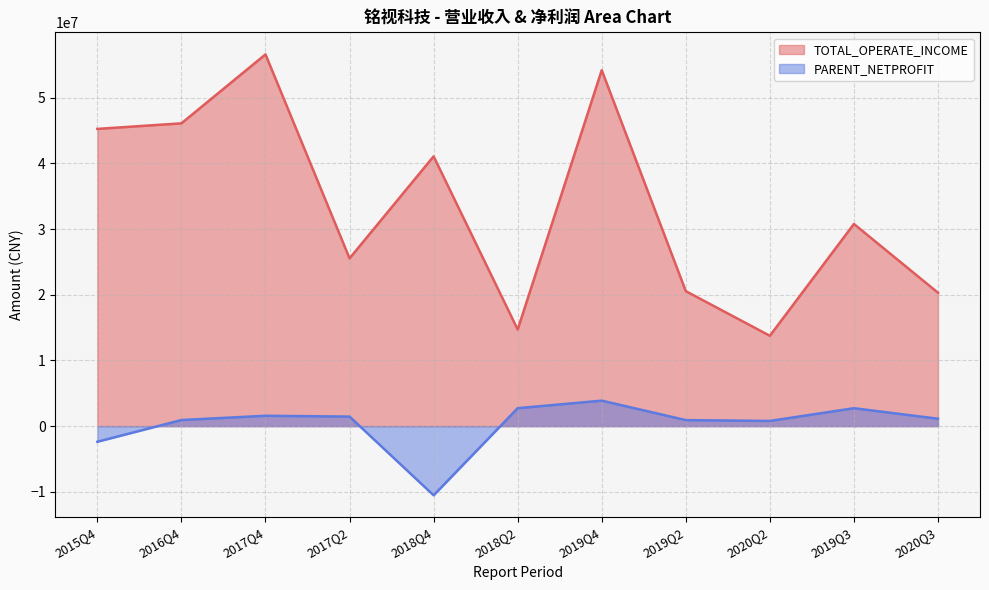

What is the label of the 2nd point from the left?

2016Q4